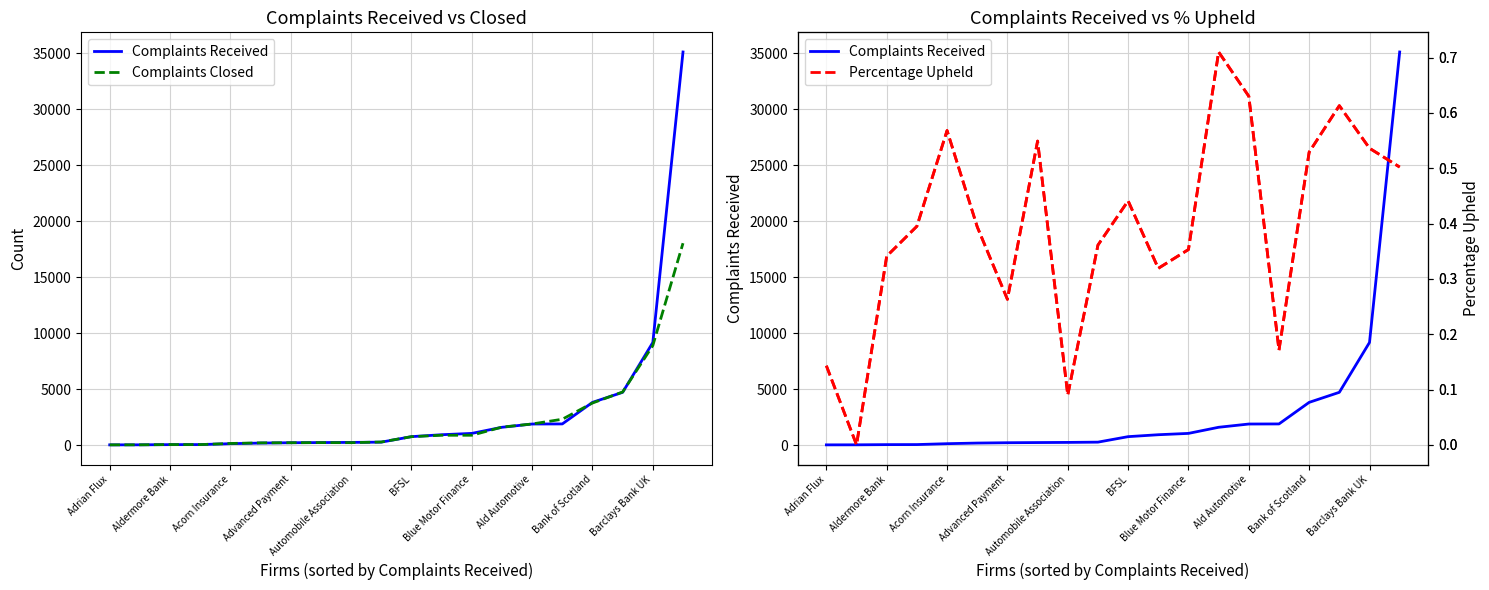

Rank the series by their average value, from lowest to highest.

Percentage Upheld, Complaints Closed, Complaints Received